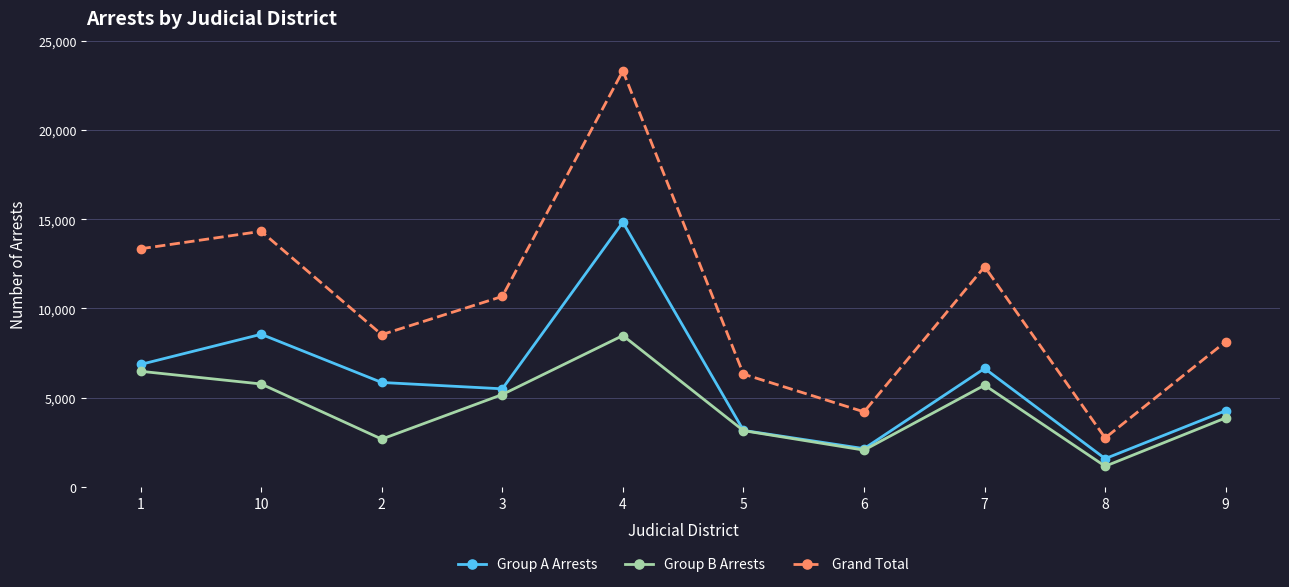

Where does the Group A Arrests series first go above 5853?

1